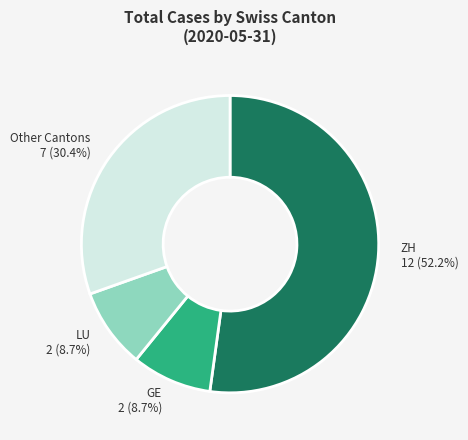

Does any single category account for the majority?

Yes